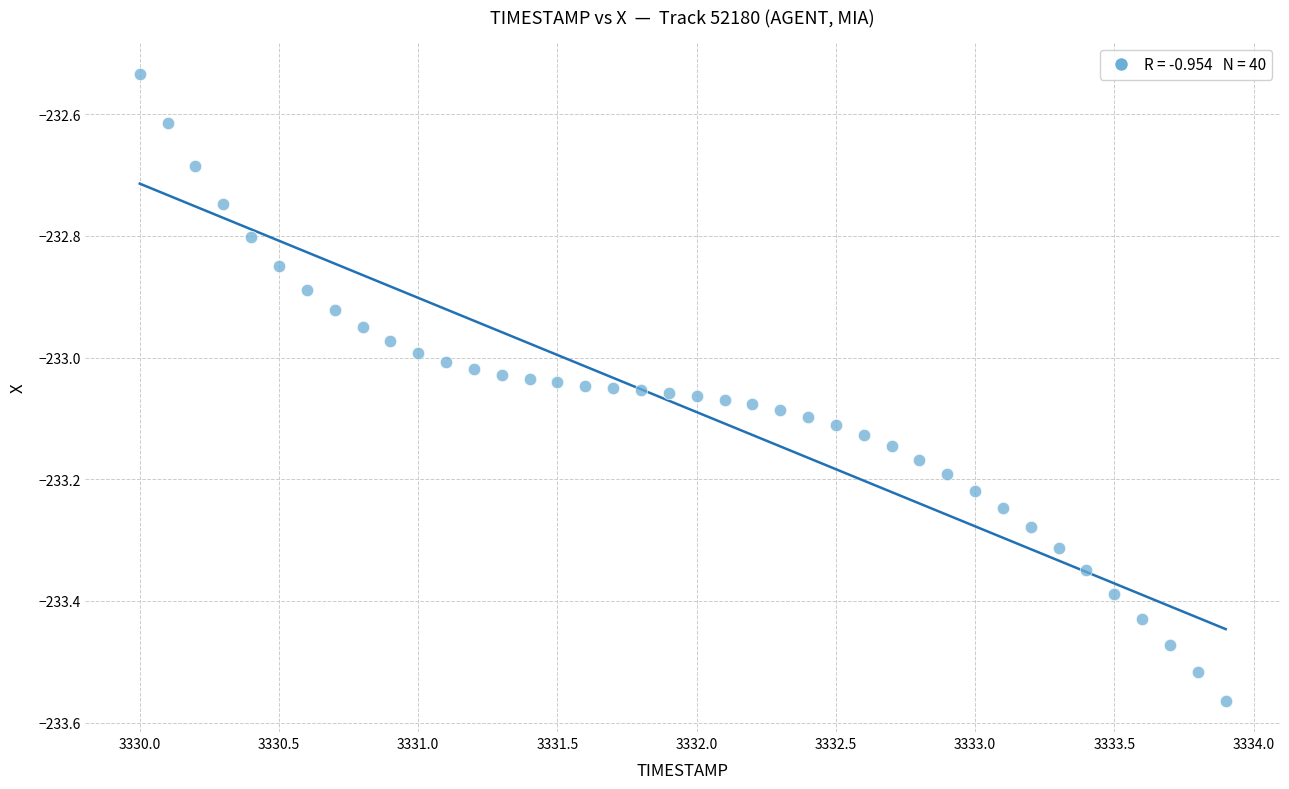

What is the range of Y values (max minus min)?

1.0